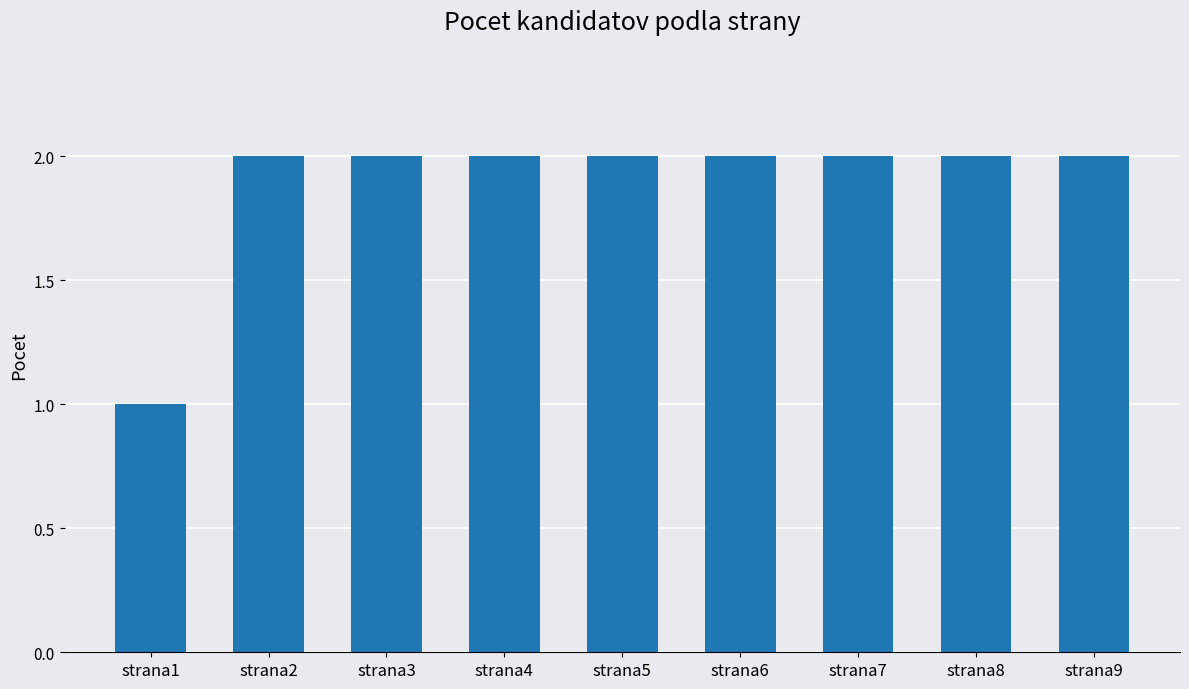

What is the value of the 9th bar from the left?

2